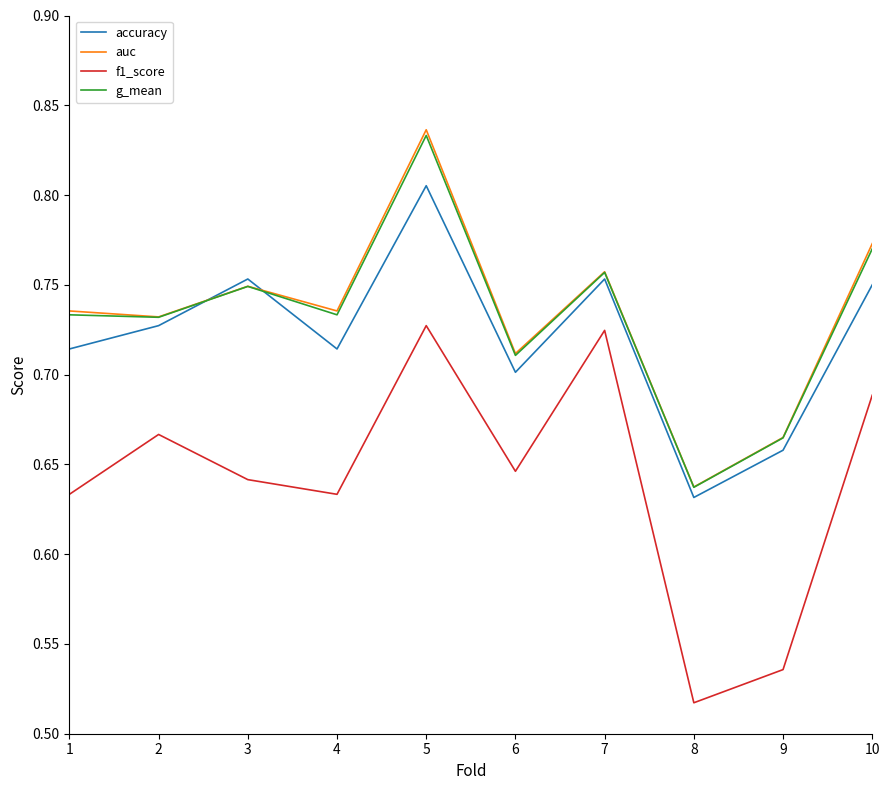

Is the value of auc at 1 greater than the value of accuracy at 3?

No